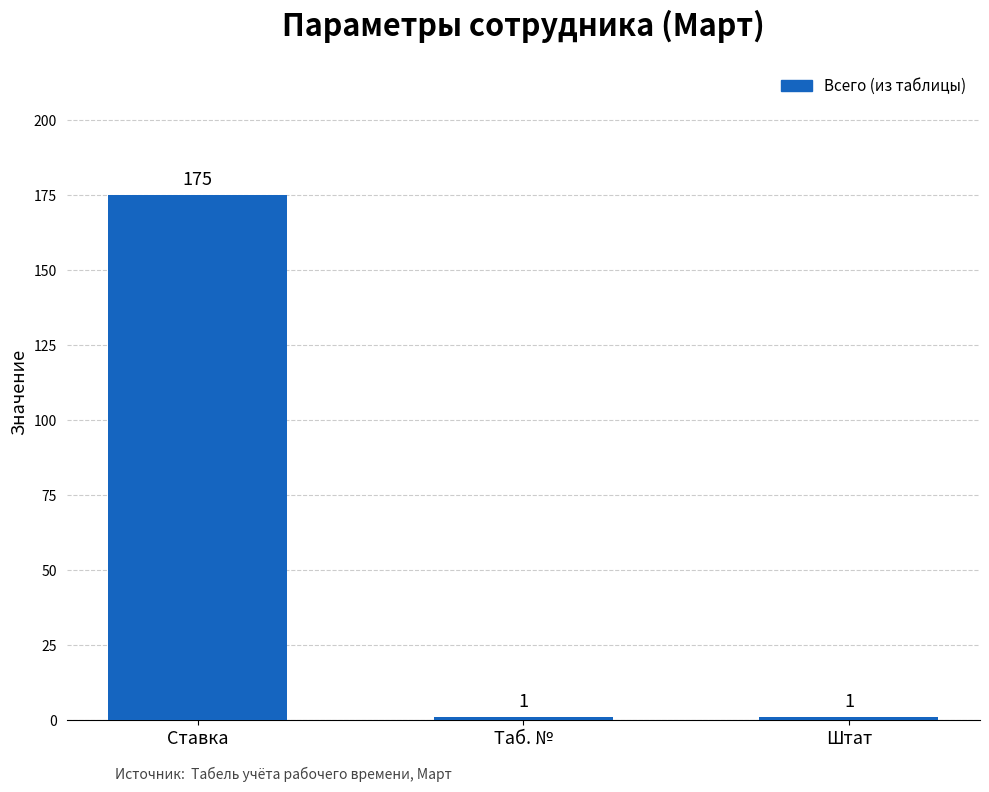

What is the label of the 3rd bar from the right?

Ставка